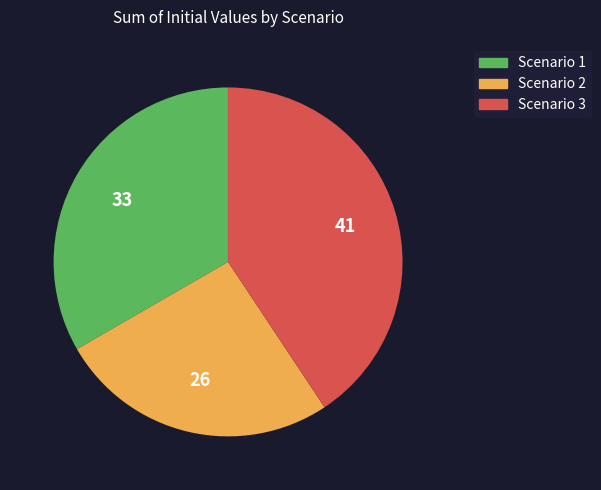

Which category has the biggest portion of the pie?

Scenario 3